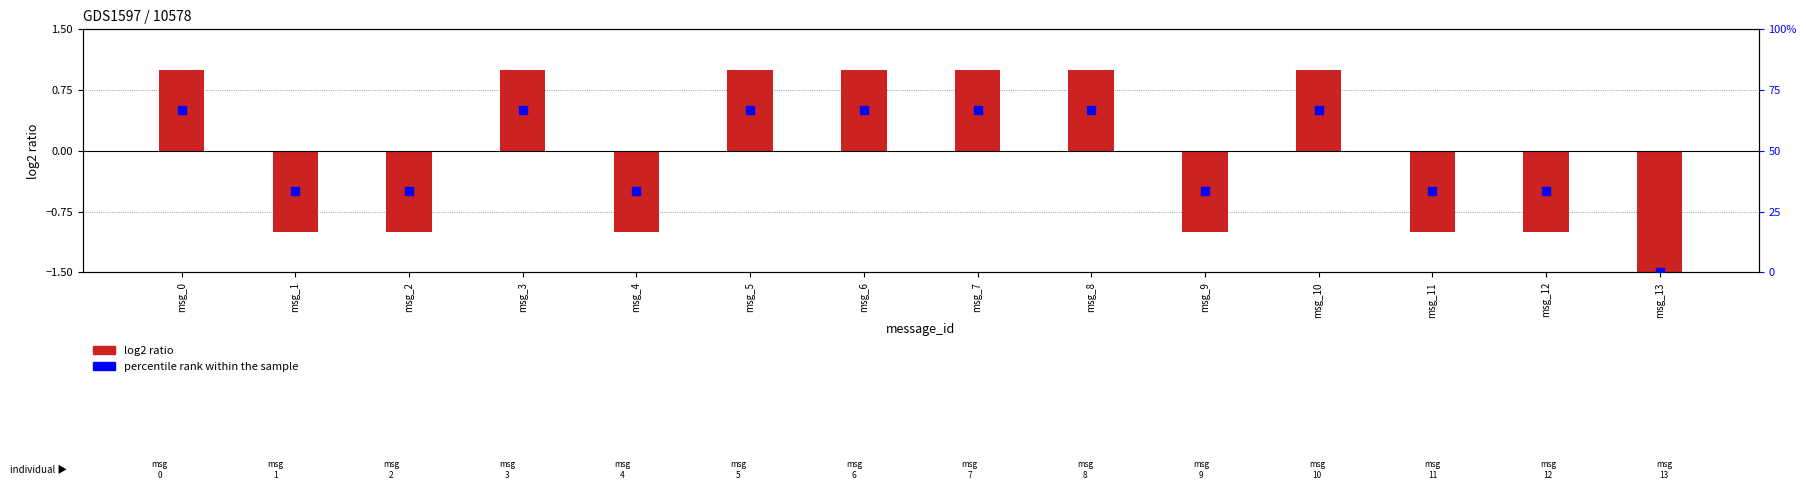

At how many categories does at least one series exceed 8?

13